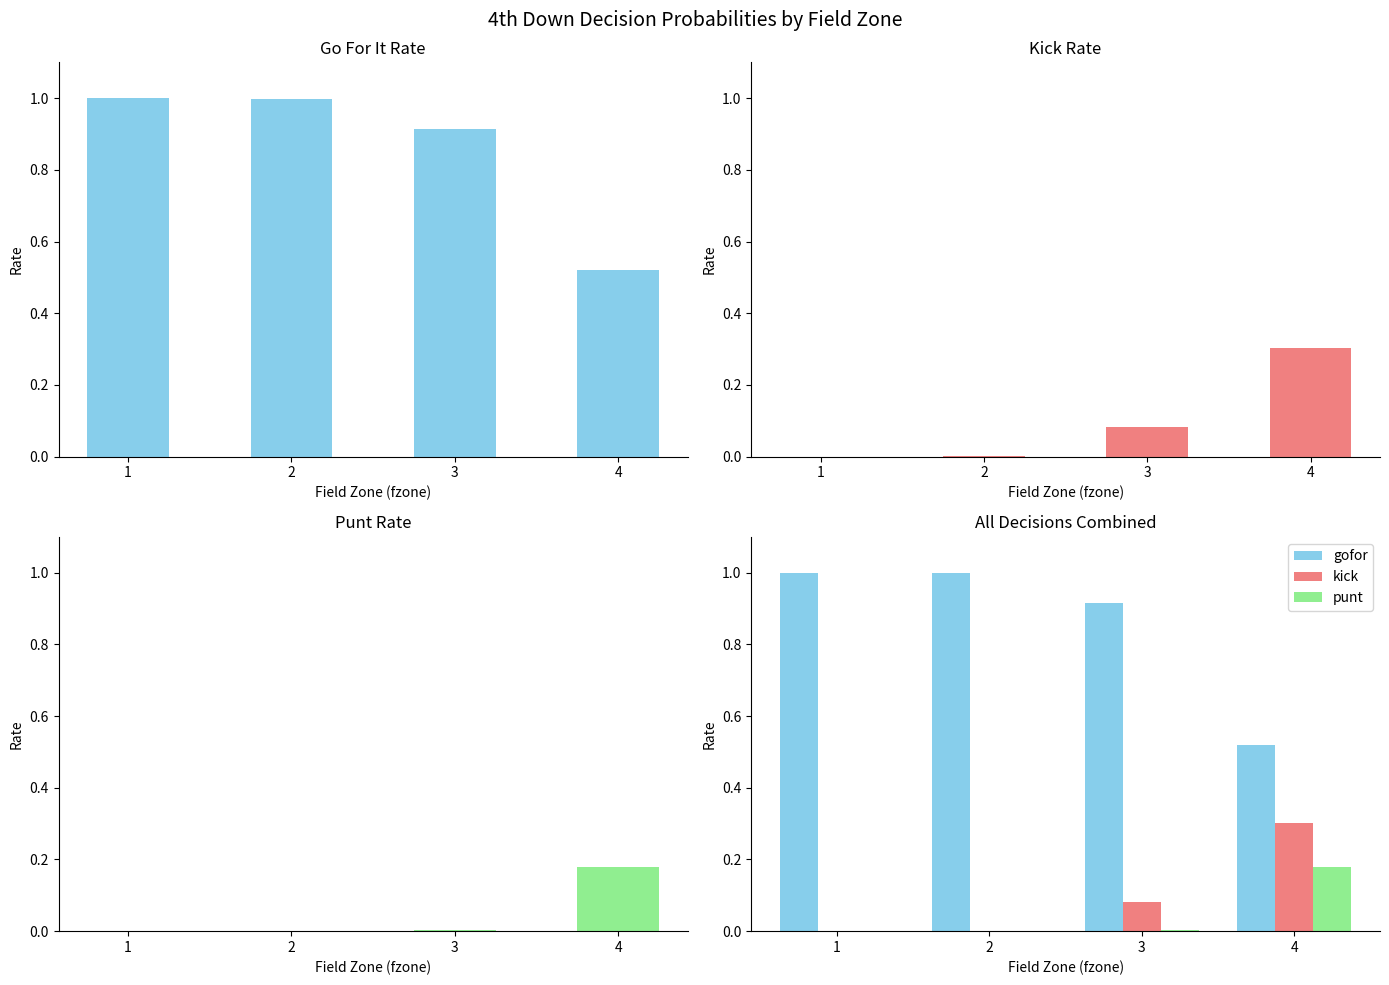

At which category is the sum across all series the highest?

2